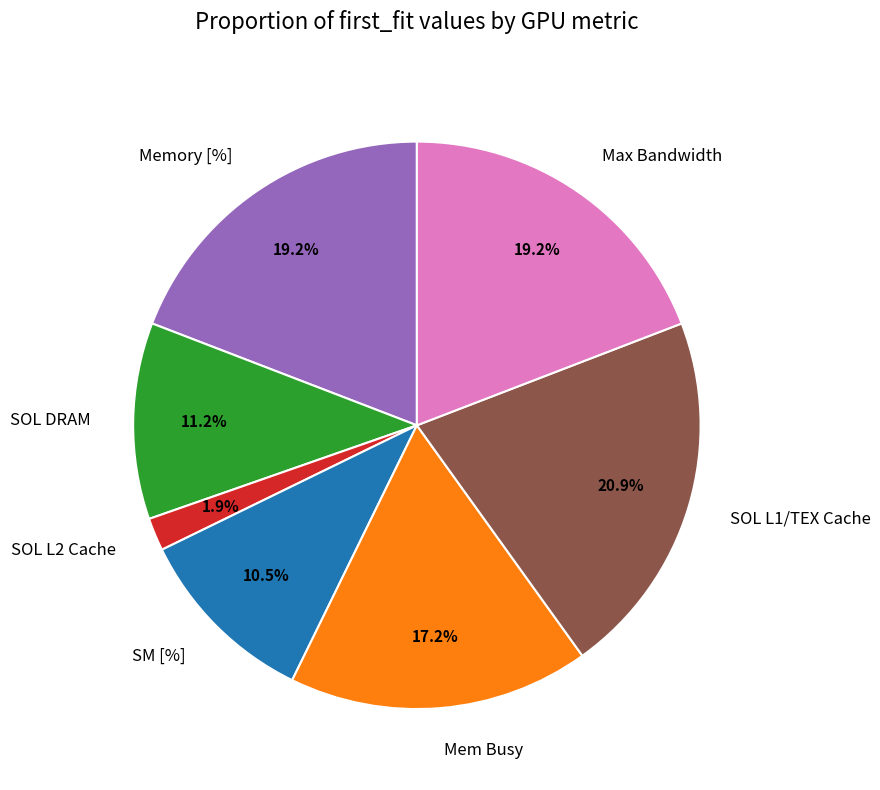

Is it true that Max Bandwidth is 19% of the pie?

True